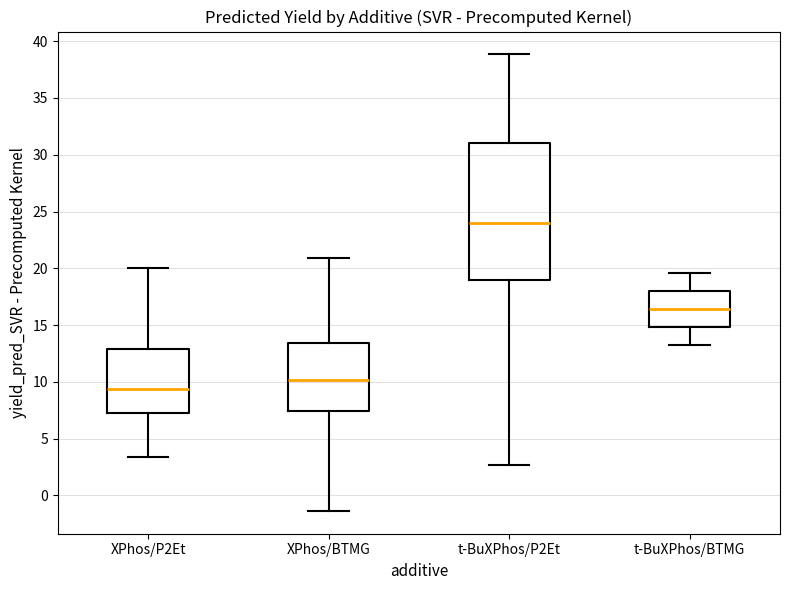

Reading left to right, read every box against the y-axis: the position of its median line, the range the box covers, and the ends of its whiskers. The values are not printed on the chart, so give them approximately, as read against the axis.

XPhos/P2Et: median 9.5, box 7.0 to 13.0, whiskers 3.5 to 20.0
XPhos/BTMG: median 10.0, box 7.5 to 13.5, whiskers -1.5 to 21.0
t-BuXPhos/P2Et: median 24.0, box 19.0 to 31.0, whiskers 2.5 to 39.0
t-BuXPhos/BTMG: median 16.5, box 15.0 to 18.0, whiskers 13.0 to 19.5